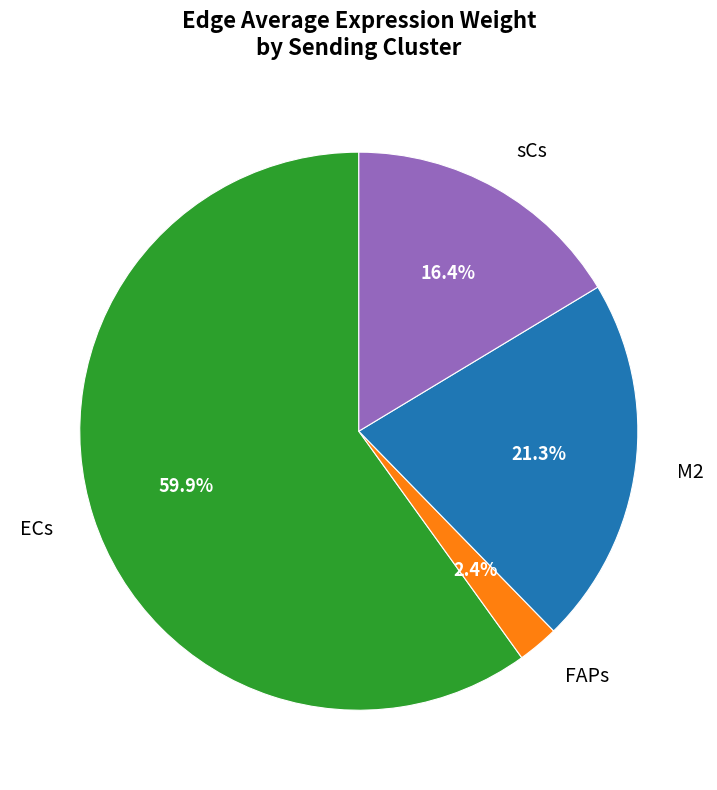

Count the number of slices in the pie.

4